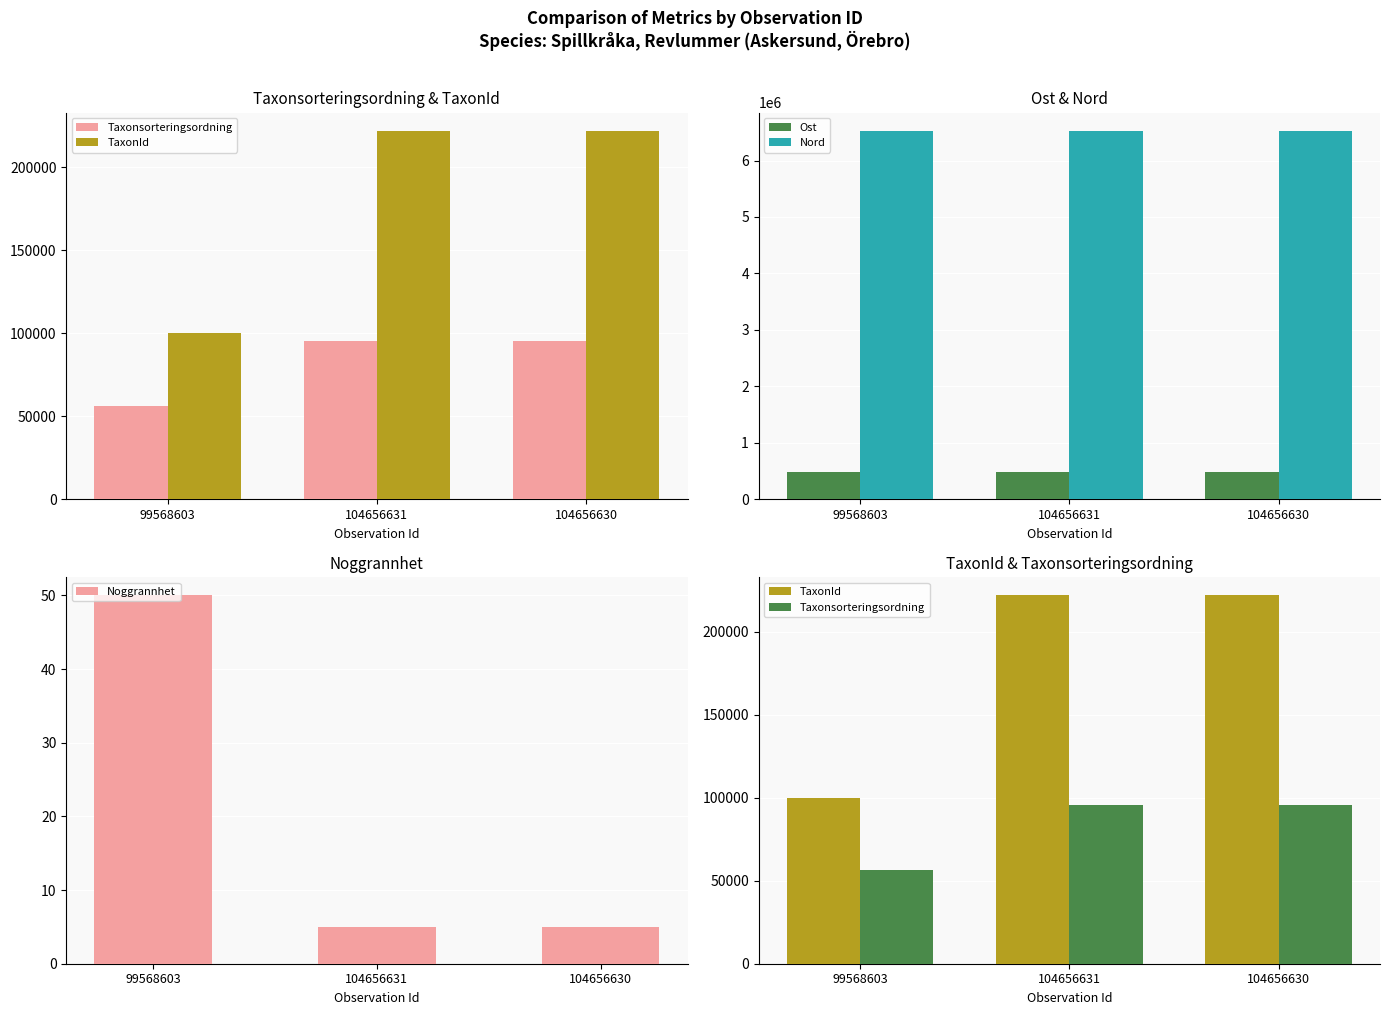

What is the total value across all series at 99568603?

7167037